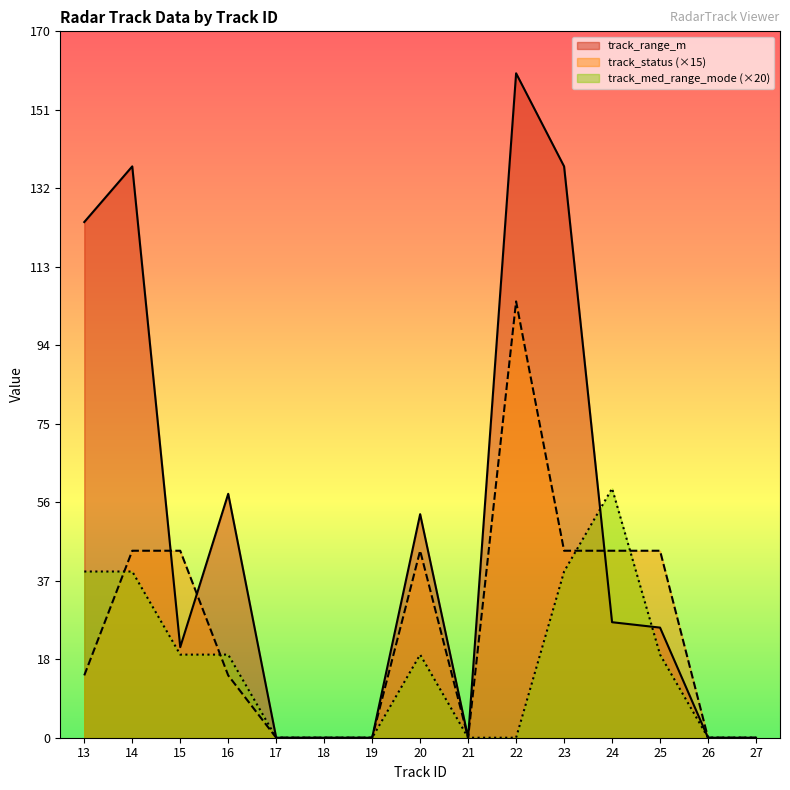

At which category does track_status reach its first local peak?

20